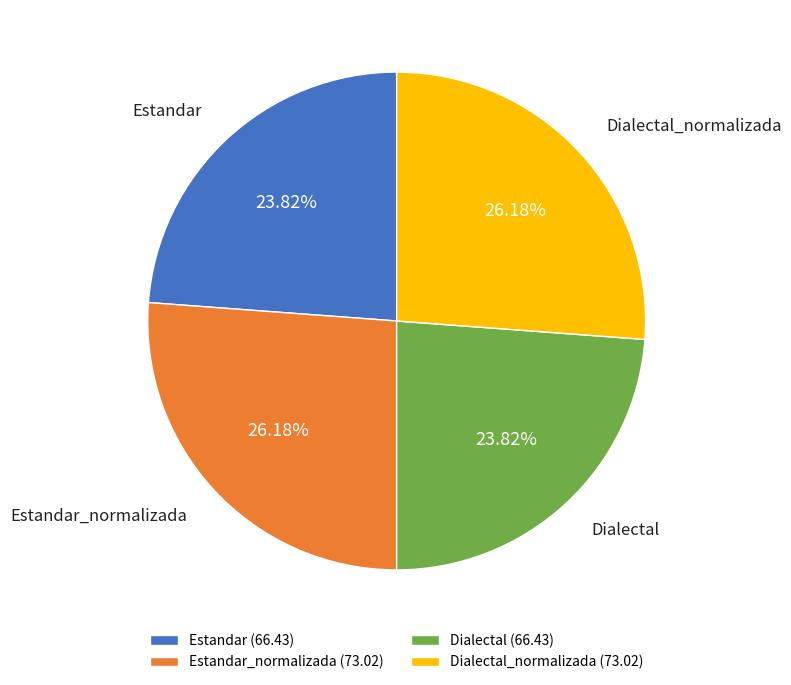

To the nearest percent, what is the average slice percentage?

25%